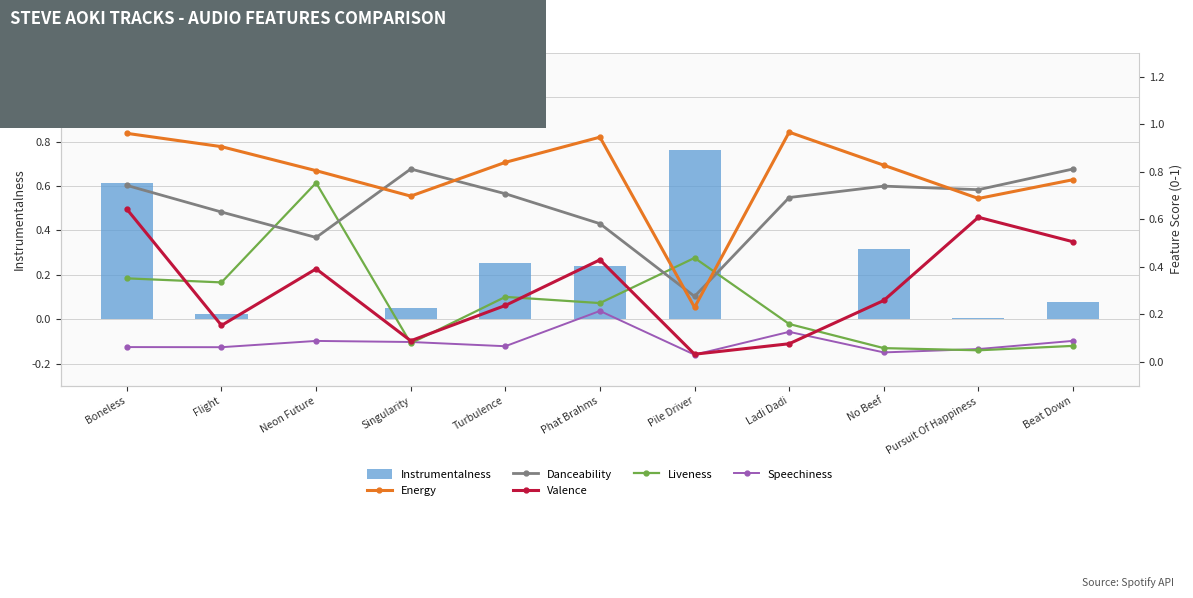

List the labels in order of Speechiness value, largest first.

Phat Brahms, Ladi Dadi, Beat Down, Neon Future, Singularity, Turbulence, Boneless, Flight, Pursuit Of Happiness, No Beef, Pile Driver